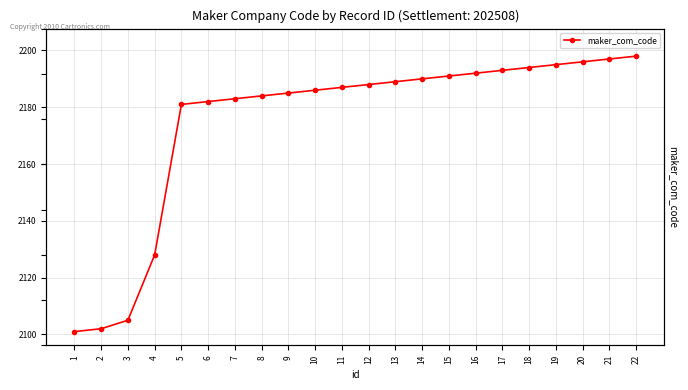

List the labels in order of value, smallest first.

1, 2, 3, 4, 5, 6, 7, 8, 9, 10, 11, 12, 13, 14, 15, 16, 17, 18, 19, 20, 21, 22